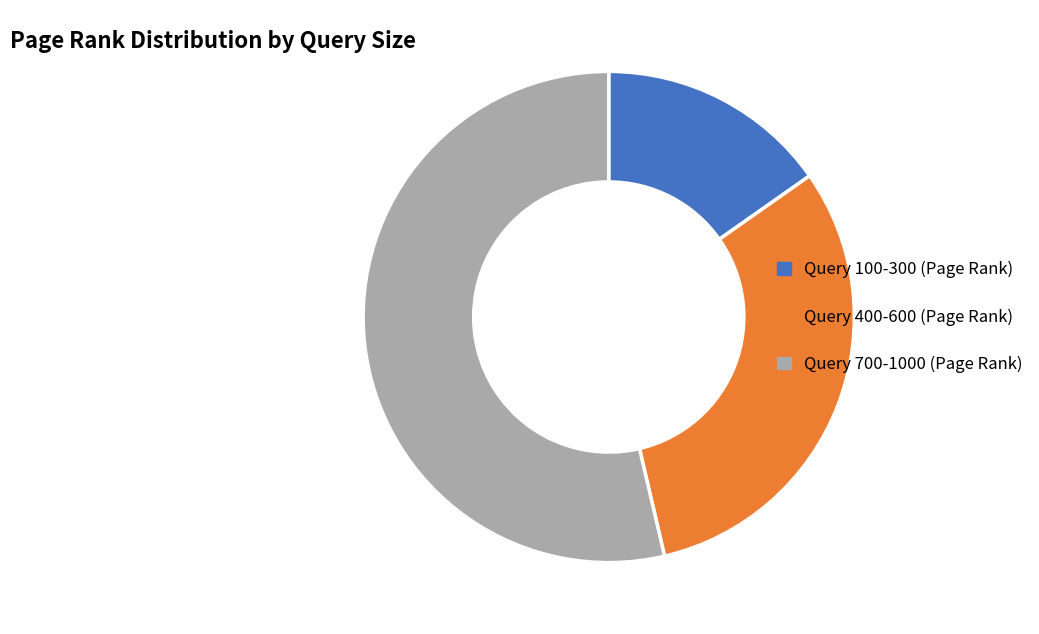

Which category has the smallest portion of the pie?

Query 100-300 (Page Rank)